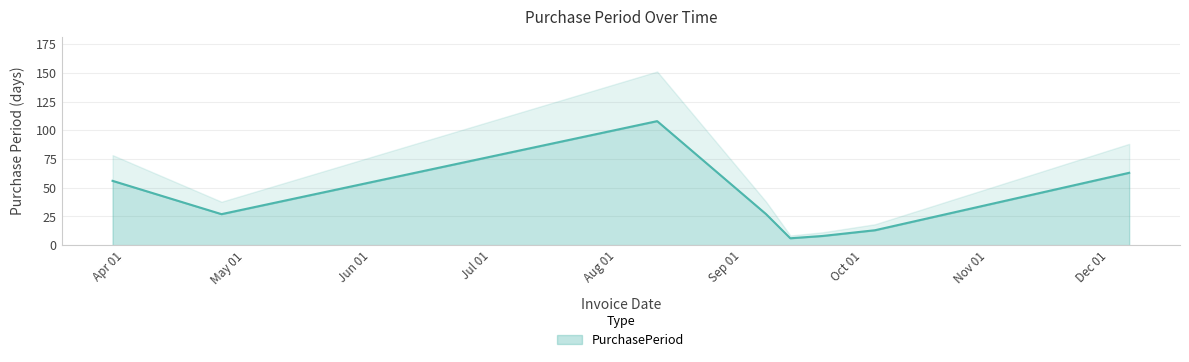

How many values exceed 27?

3